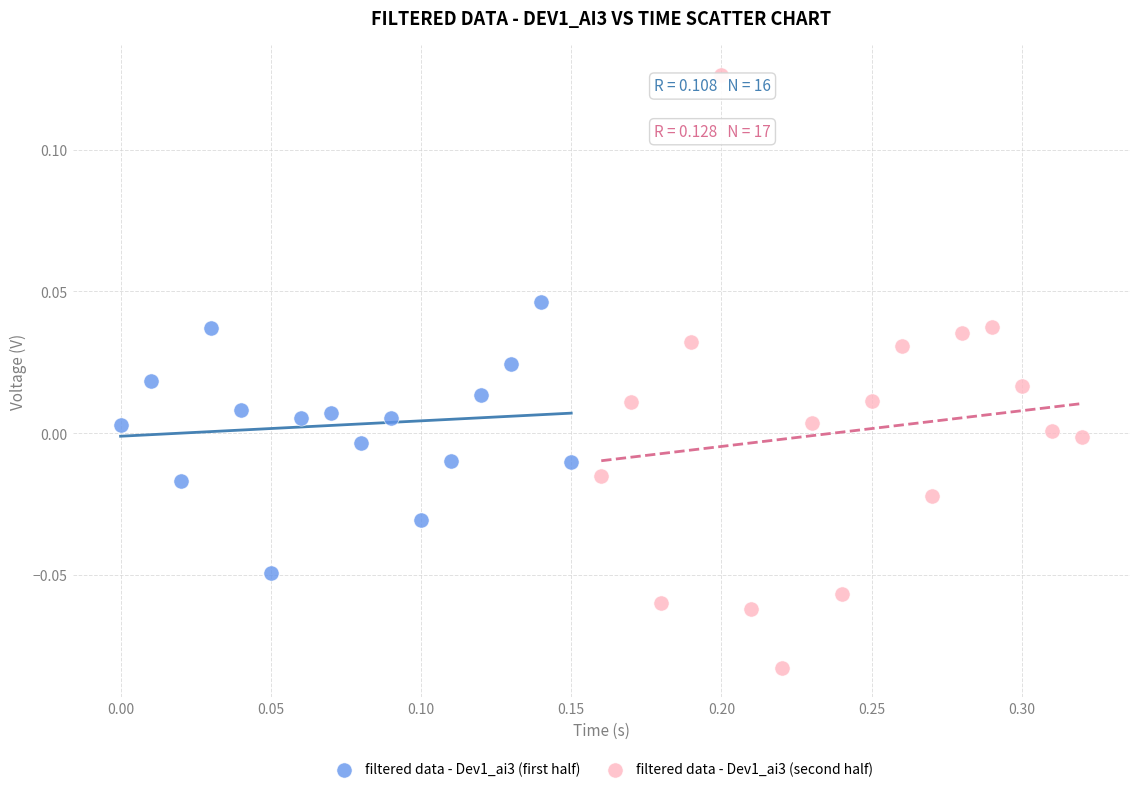

Which series reaches the maximum Y coordinate?

filtered data - Dev1_ai3 (second half)